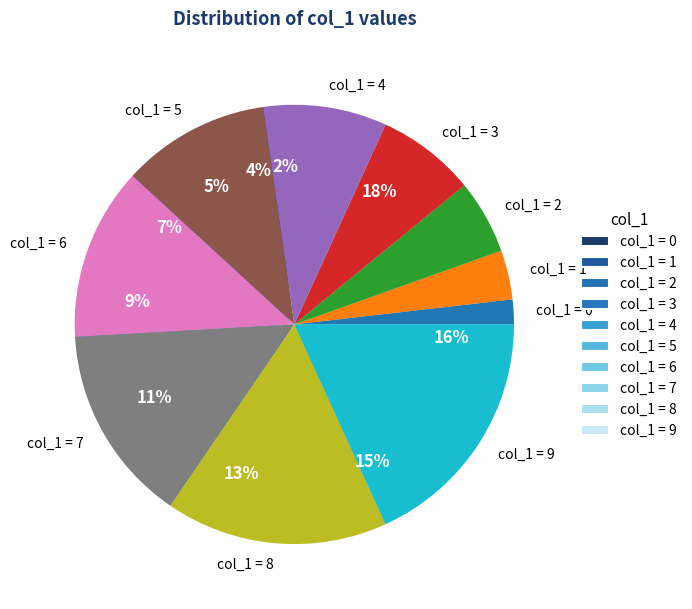

Does 6 represent more than half of the total?

No